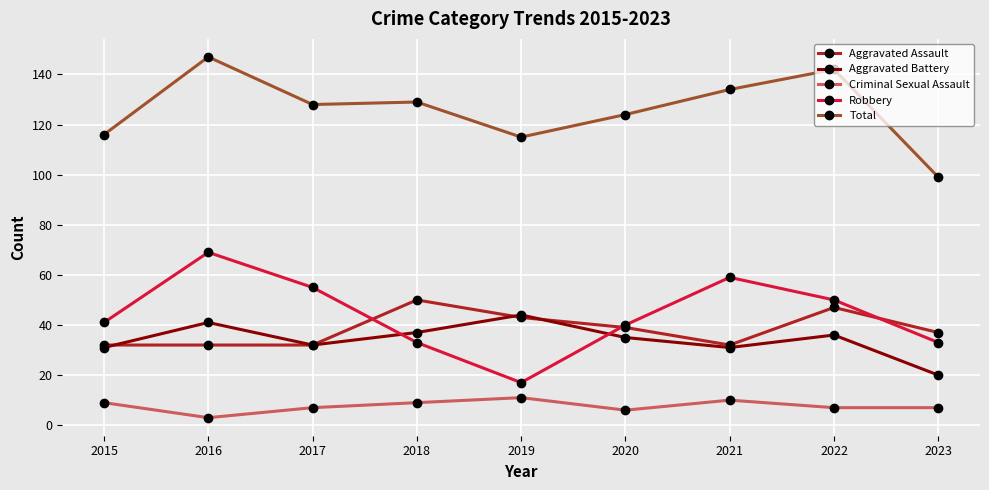

True or false: Aggravated Assault has a value of 32 at 2017.

True